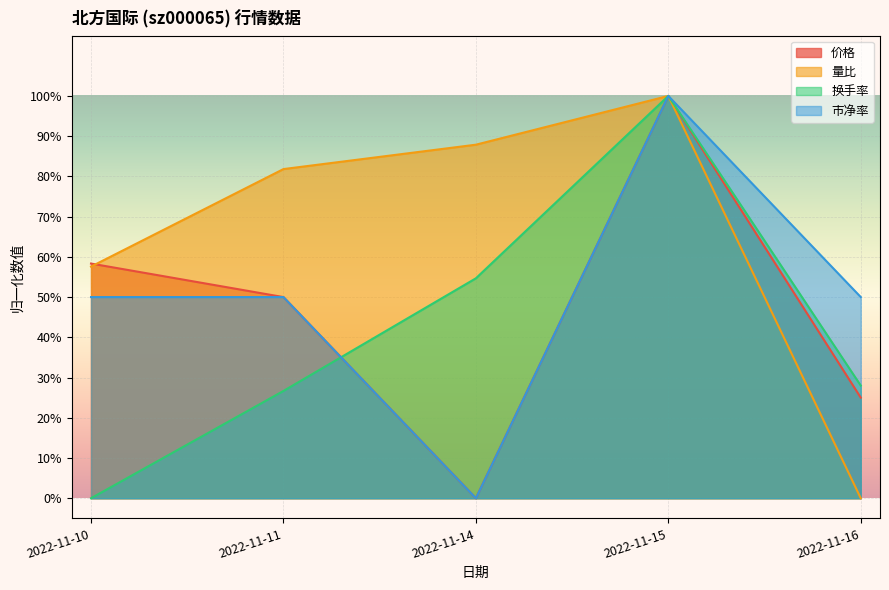

What is the difference between the maximum and minimum values in the 价格 series?

1.0